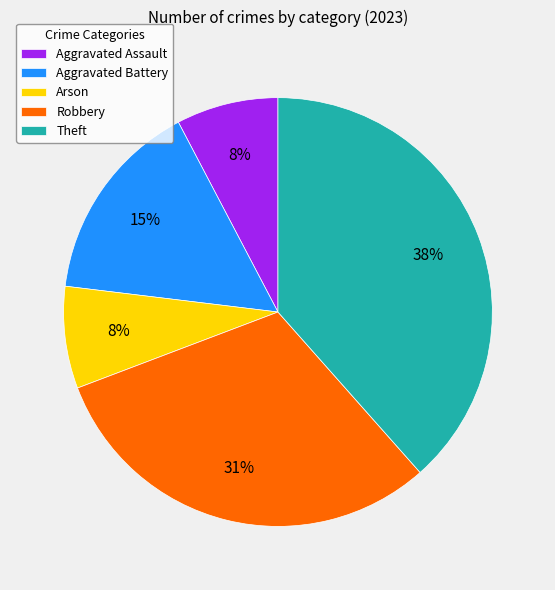

Is it true that Theft is 49% of the pie?

False